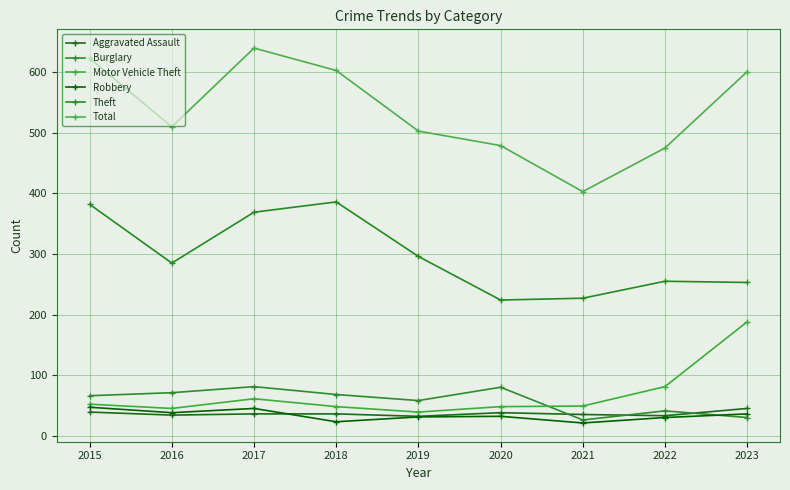

What is the total value across all series at 2019?

959